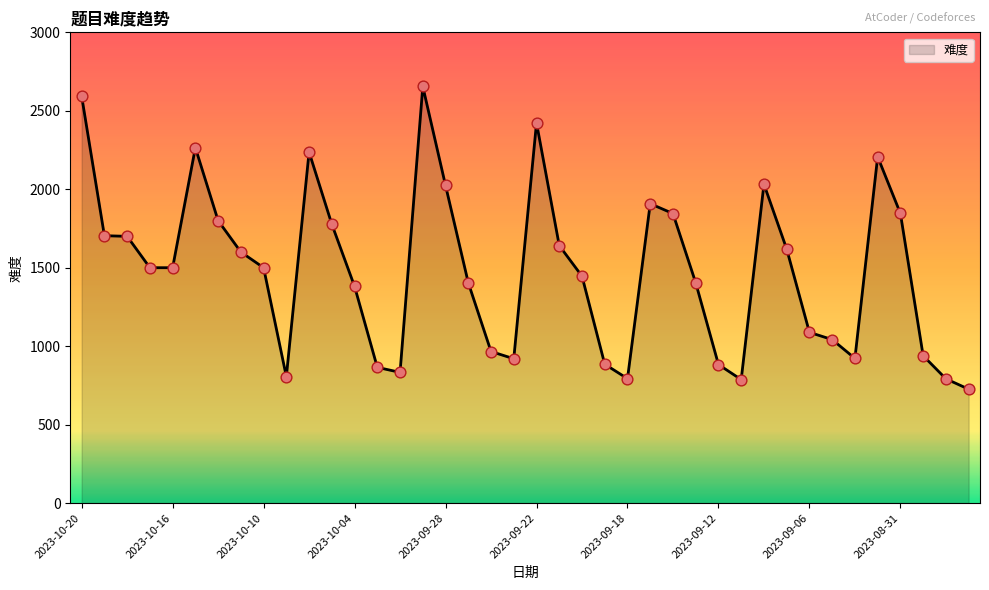

What is the minimum value shown in the chart?

726